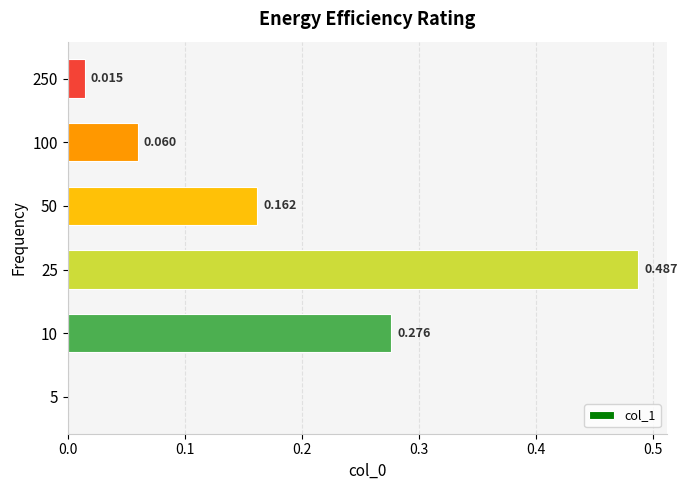

How many distinct data groups are displayed?

1